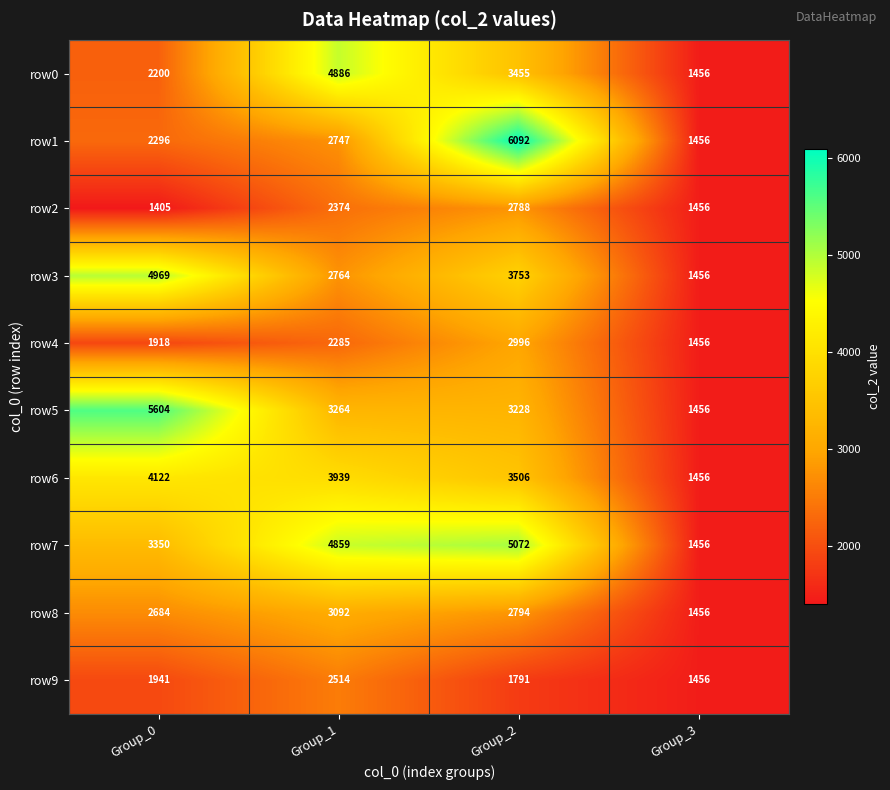

How many distinct data groups are displayed?

10